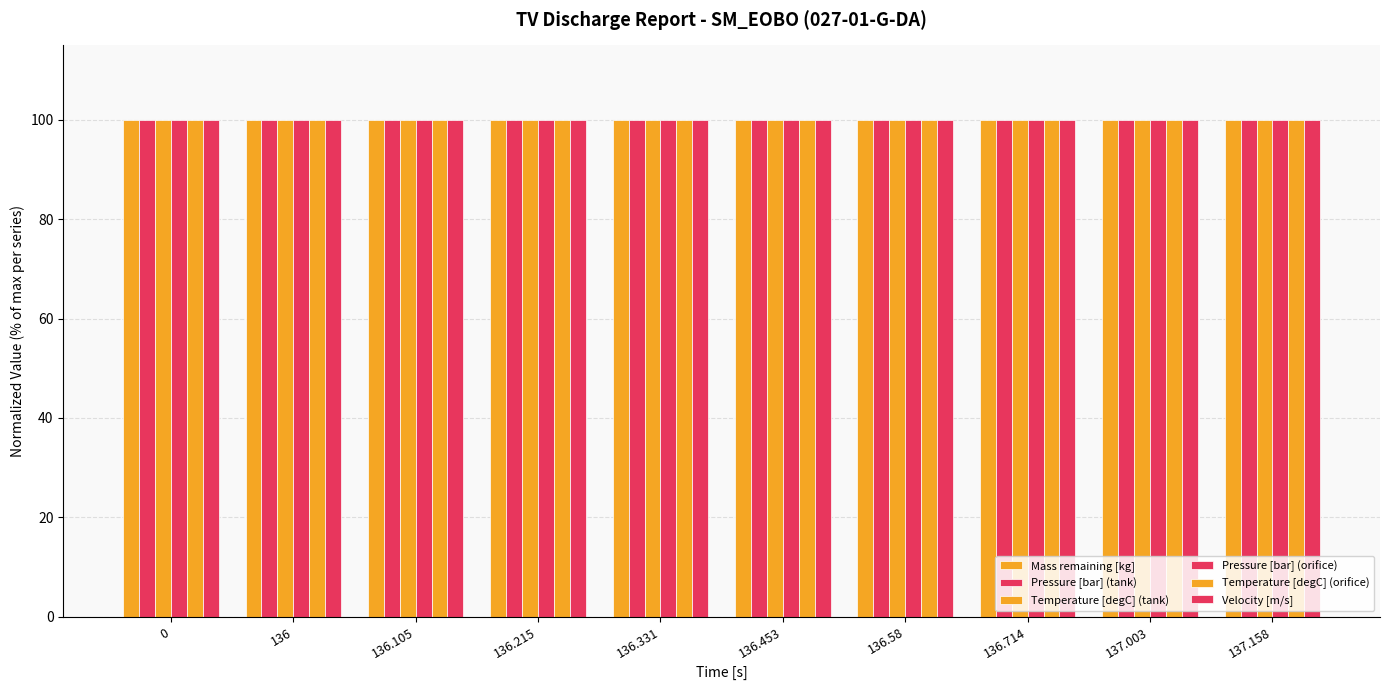

Does the chart contain any negative values?

No